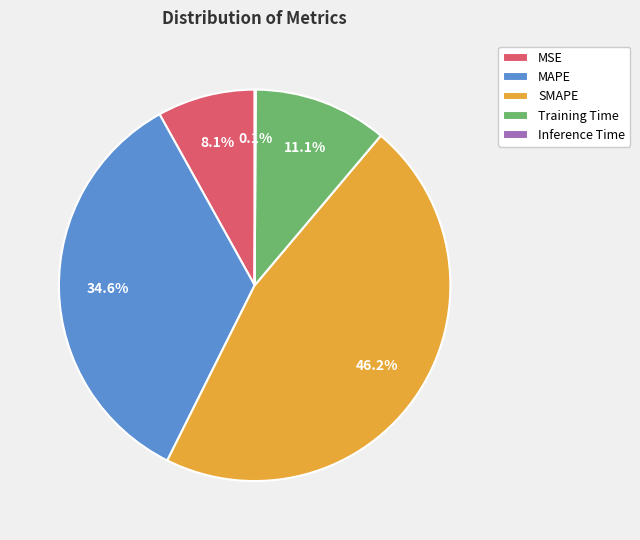

Between MAPE and Training Time, which is larger?

MAPE